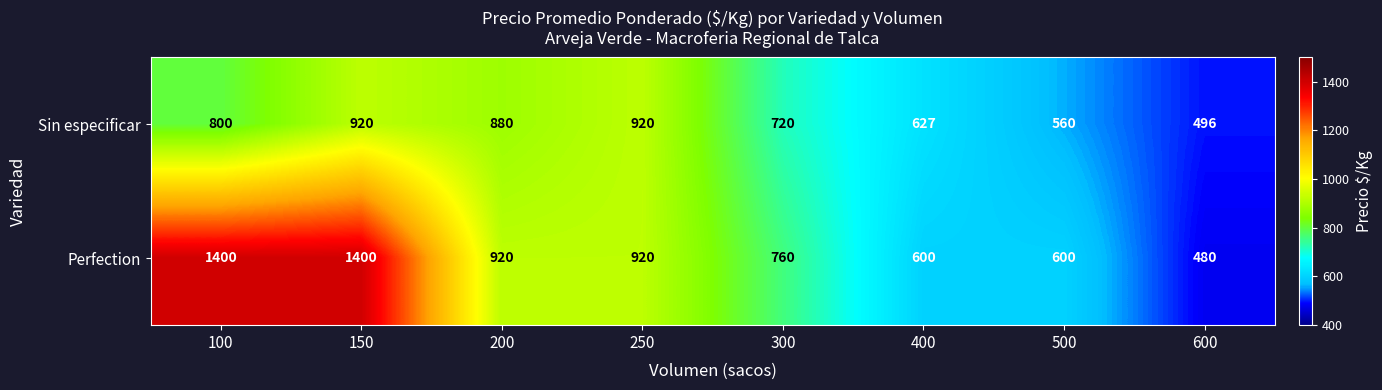

What is the sum of all Perfection values?

7080